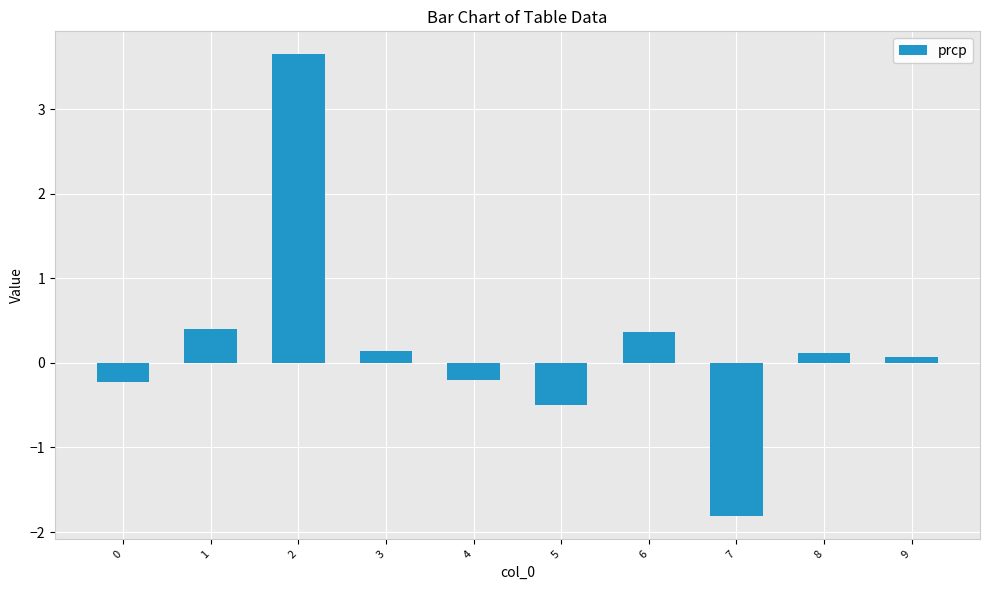

True or false: the data shows -1.8 at 7.

True